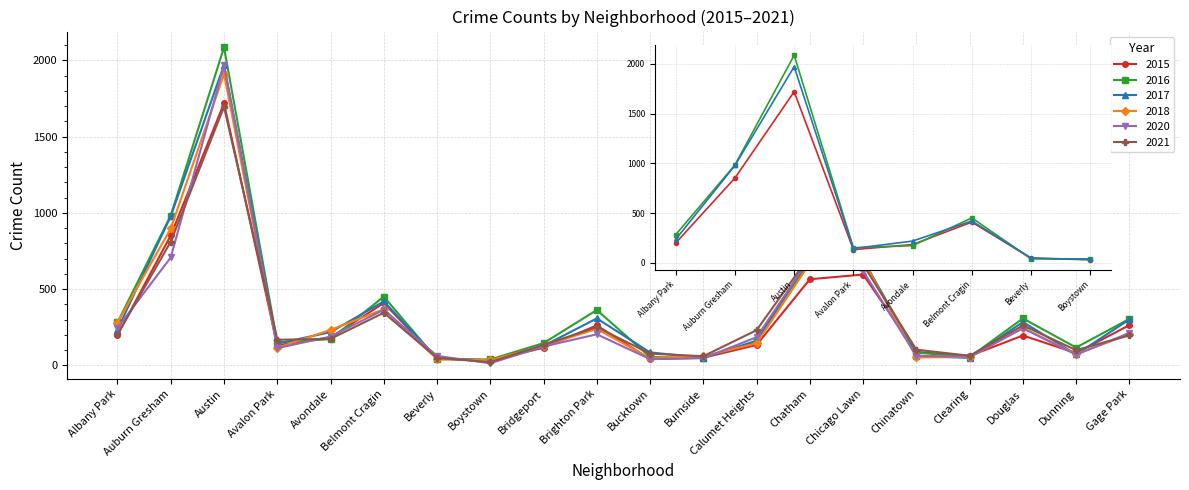

What is the spread (max minus min) of values at Brighton Park?

159